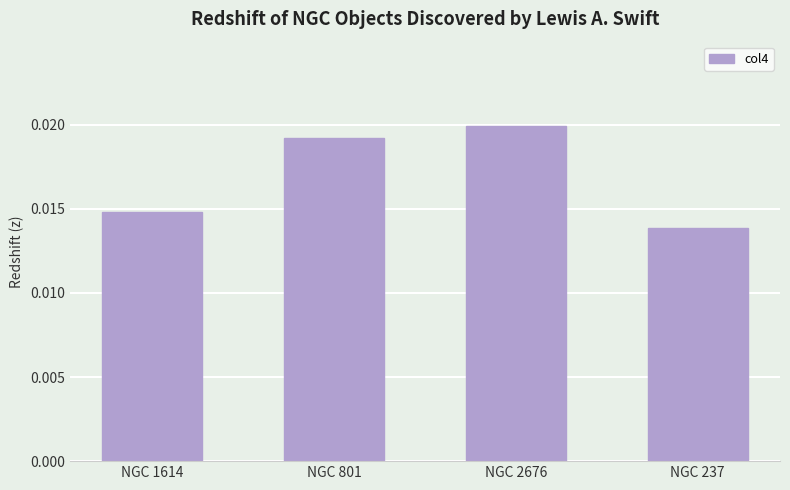

At which label is the value closest to 0?

NGC 237